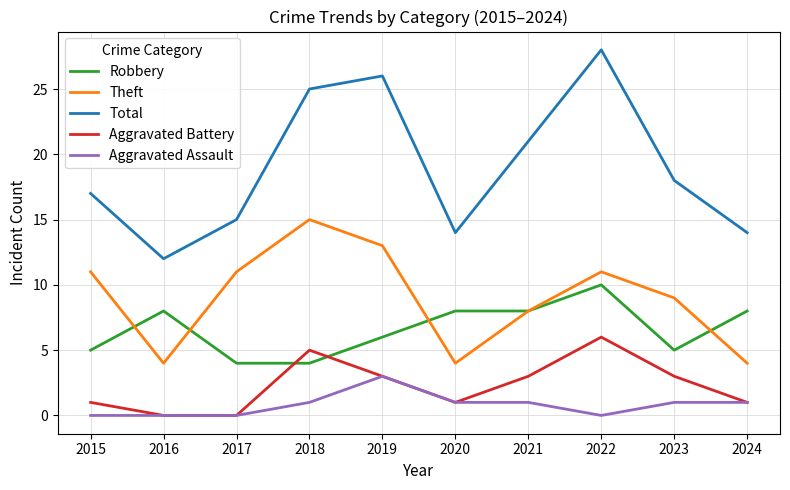

What is the approximate value of Aggravated Battery at 2022?

6